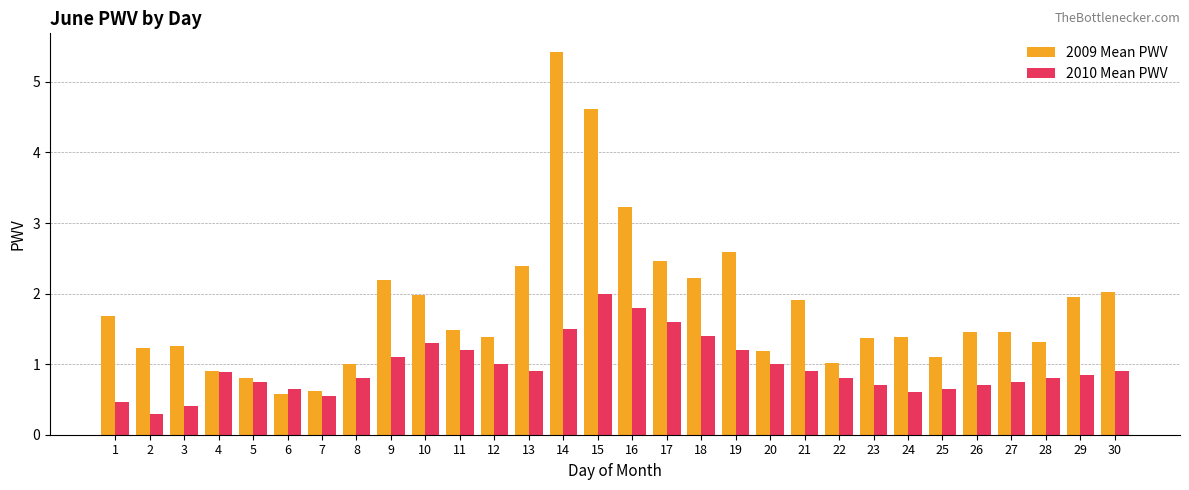

The 2009 Mean PWV series shows 1.4 at 23. True or false?

True